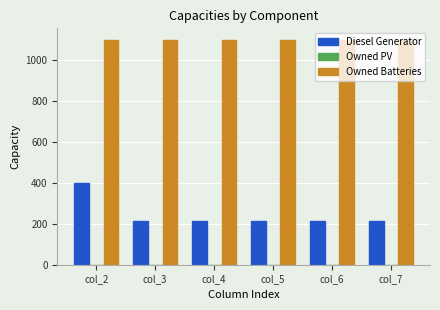

Which series has the largest range (max minus min)?

Diesel Generator